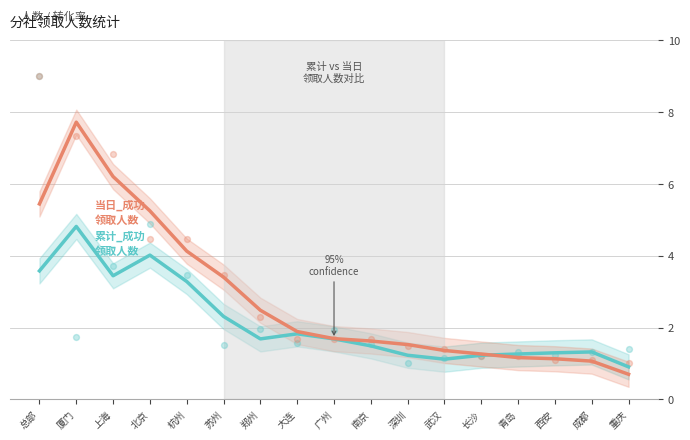

What is the total value across all series at 南京?

3.1